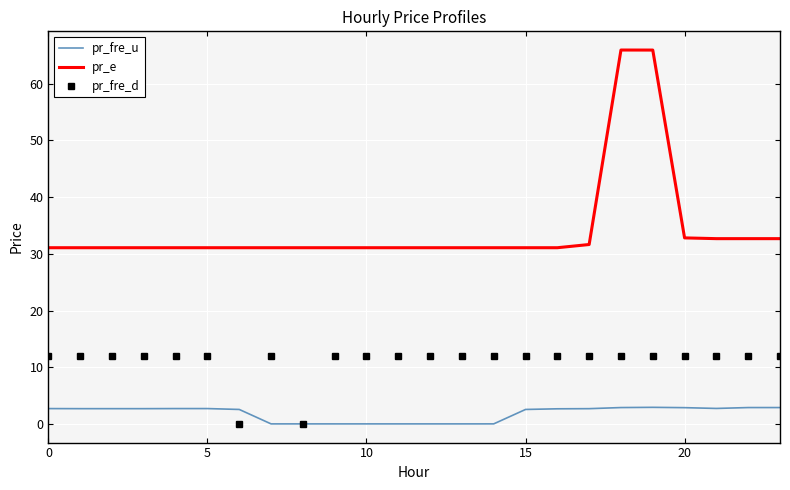

Which series has the largest total across all categories?

pr_e